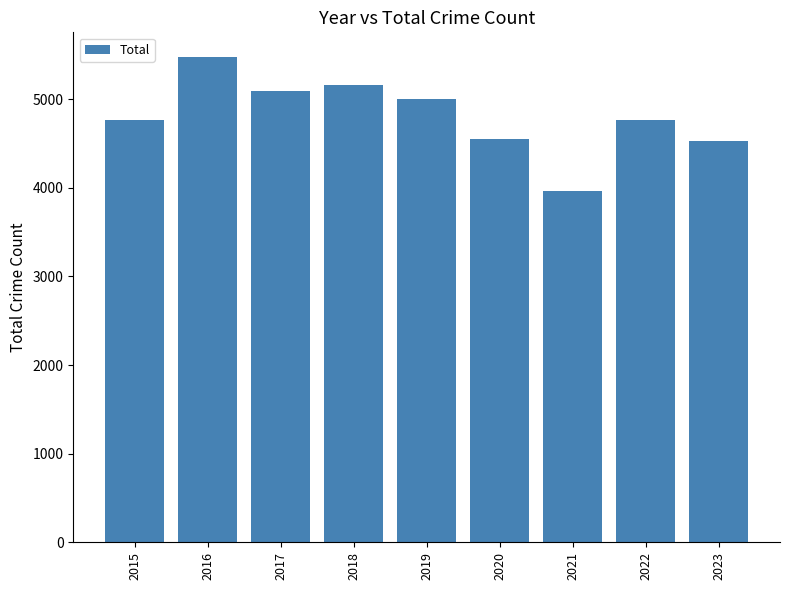

What is the greatest value displayed?

5481